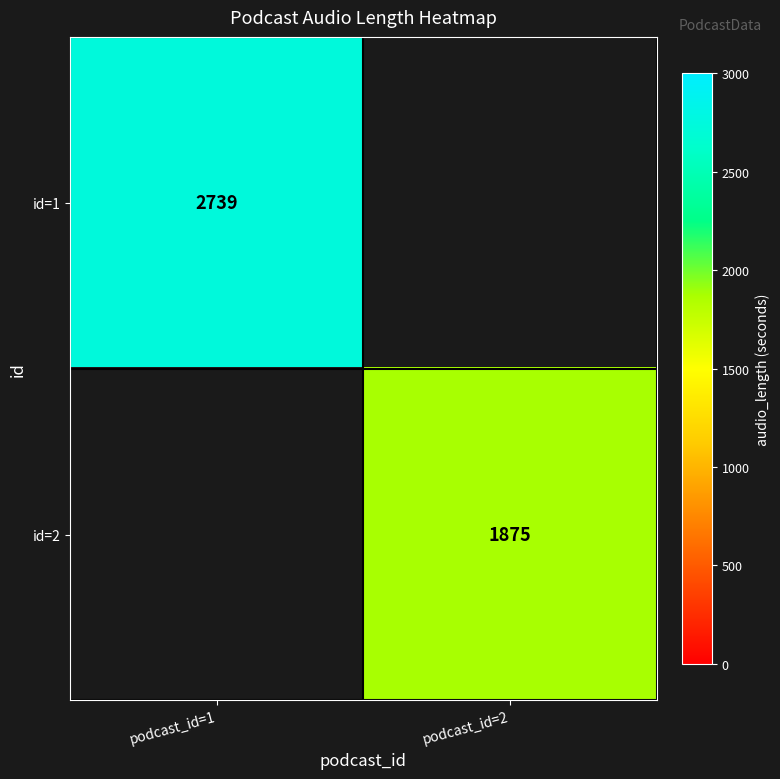

True or false: id=1 has a value of 2739 at podcast_id=1.

True